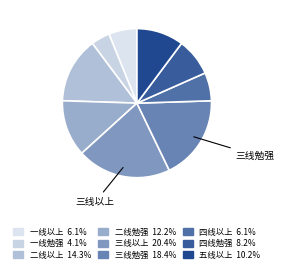

How many segments does this pie chart have?

9